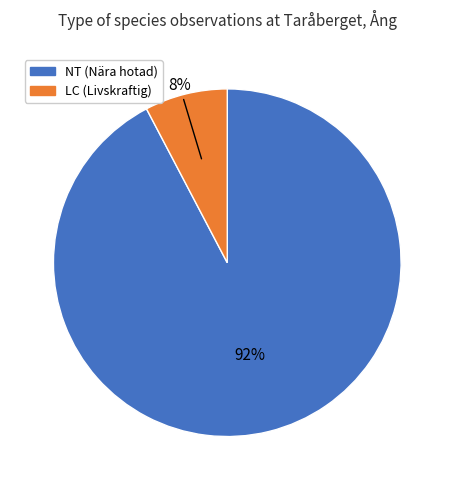

To the nearest percent, what is the average slice percentage?

50%